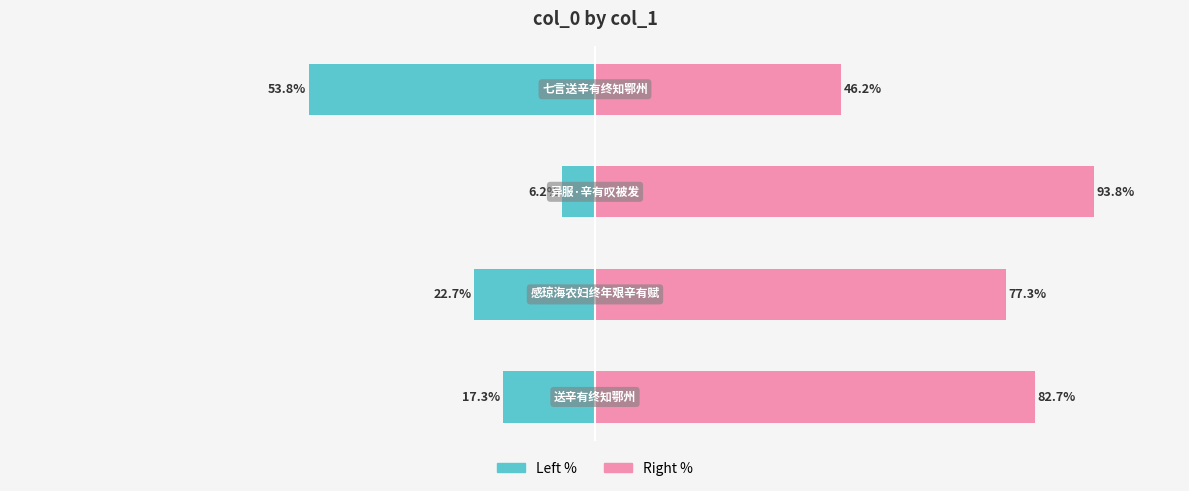

What is the difference between the col_0 (left %) values at 2 and 1?

16.5